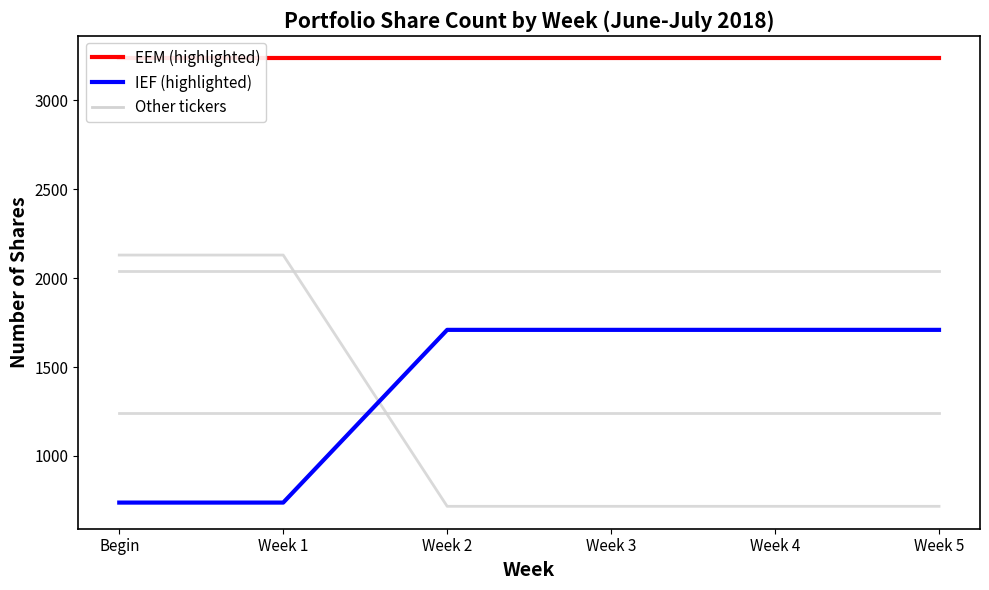

True or false: IEF and EEM cross at least once.

False